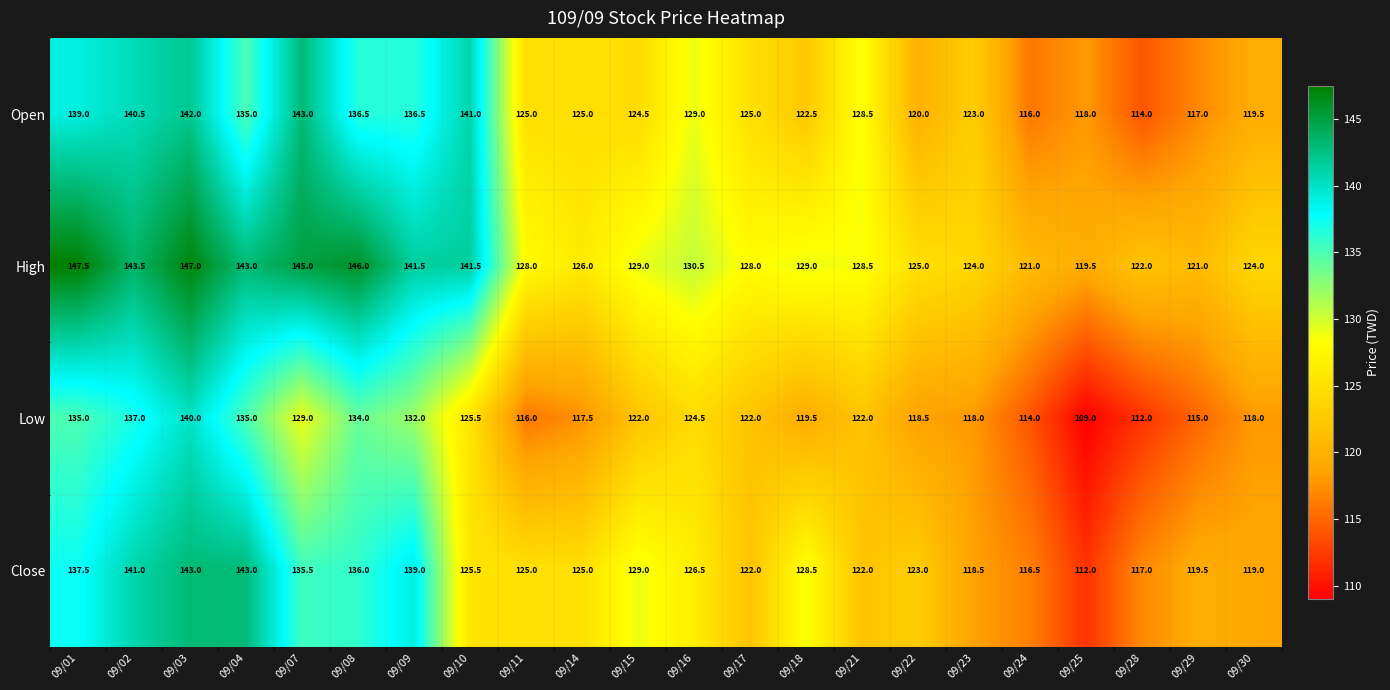

How many categories are shown in the chart?

22